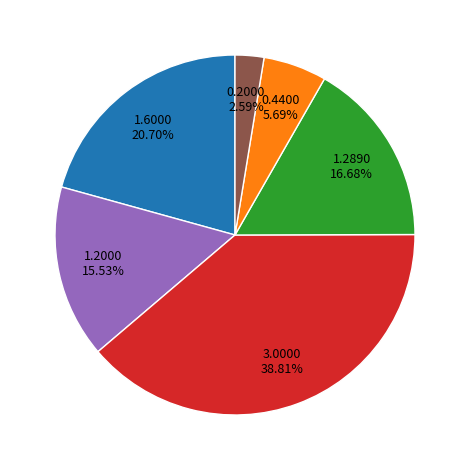

Is there a majority slice in this chart?

No